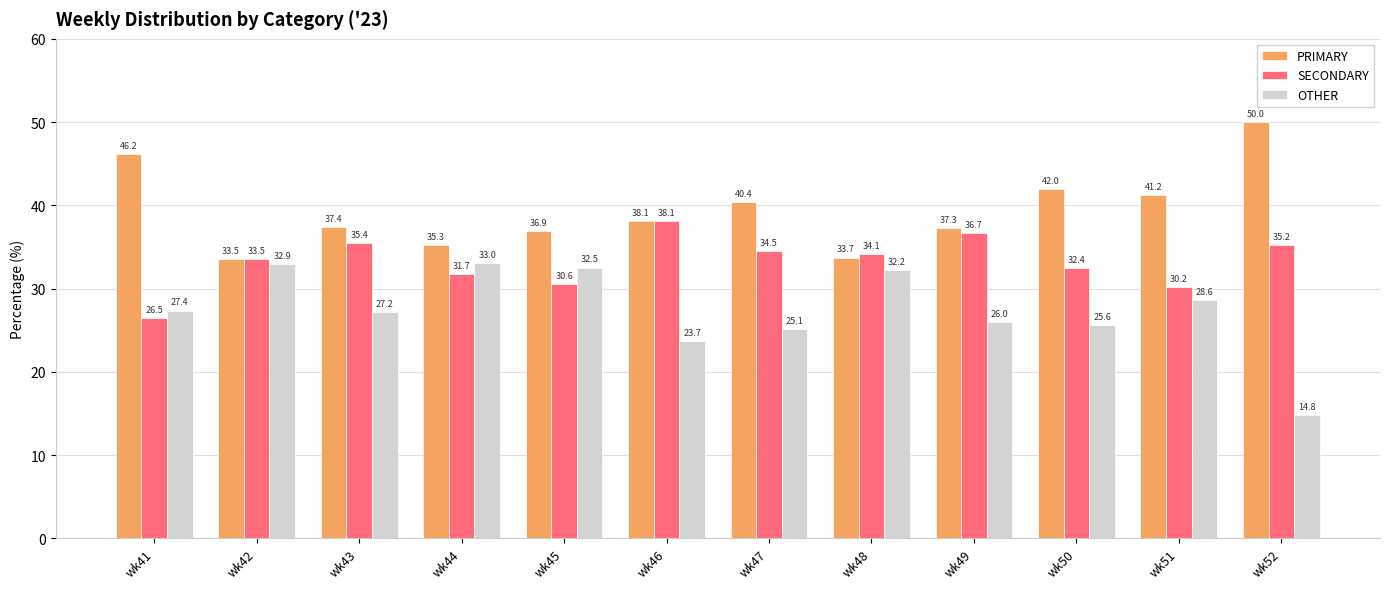

The PRIMARY series shows 42.0 at wk50. True or false?

True